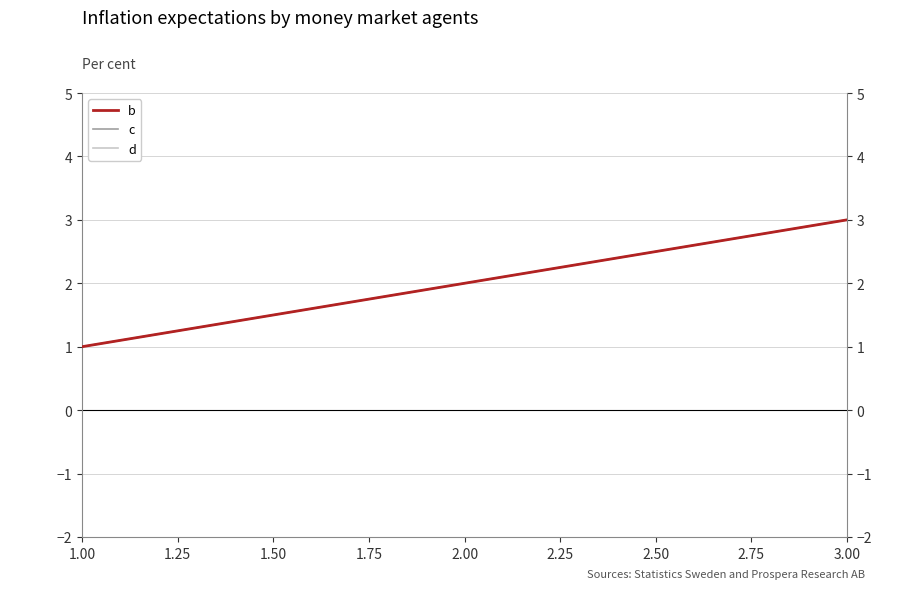

What is the difference between the d values at 2.00 and 3.00?

1